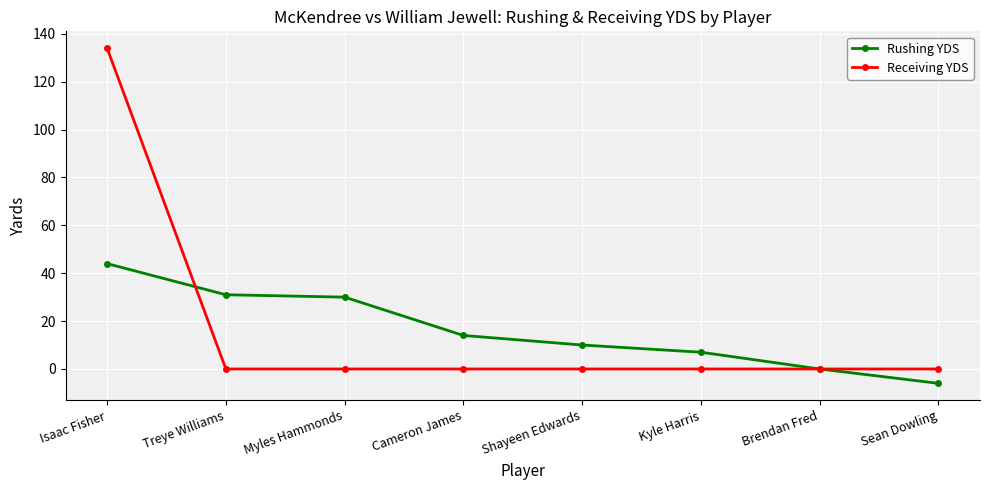

Between Cameron James and Brendan Fred, which series saw the biggest shift?

Rushing YDS